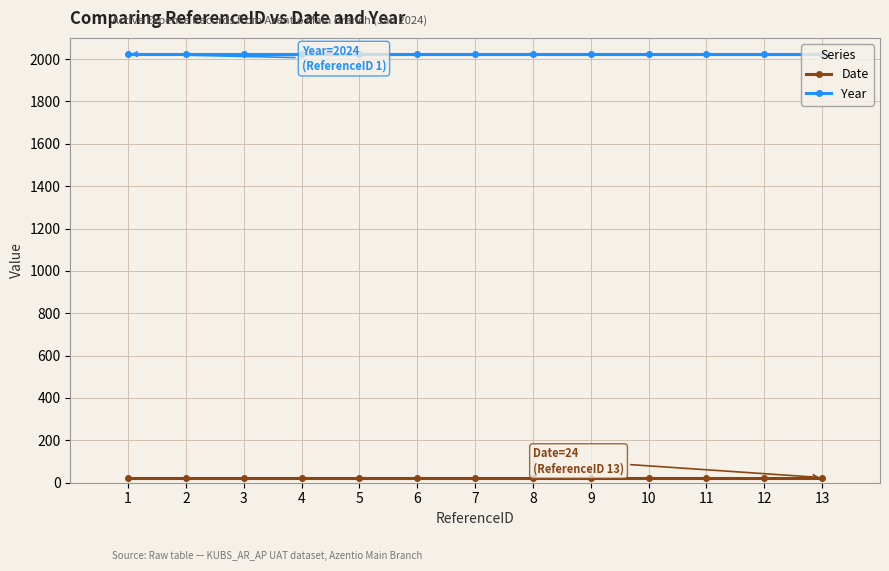

Is the value of Year at 7 greater than the value of Date at 13?

Yes